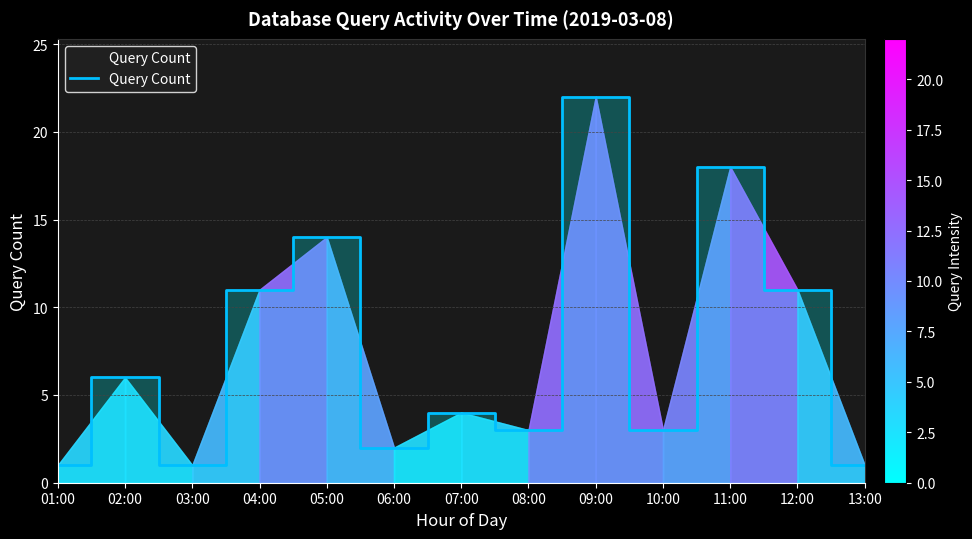

Read the value at 13:00.

1